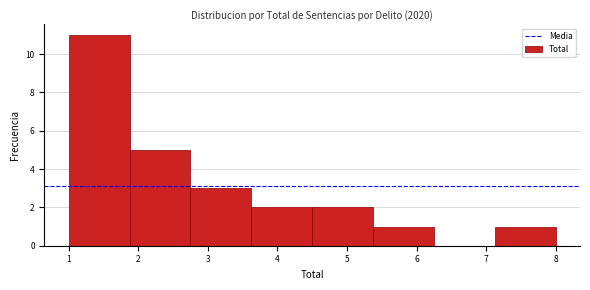

Reading left to right, list every bar in this chart as the range it spans on the x-axis followed by its height. Neither the bar edges nor the heights are printed on the chart, so give them approximately, as read against the axes.

1.0 to 1.9: 11
1.9 to 2.8: 5
2.8 to 3.6: 3
3.6 to 4.5: 2
4.5 to 5.4: 2
5.4 to 6.3: 1
6.3 to 7.1: 0
7.1 to 8.0: 1